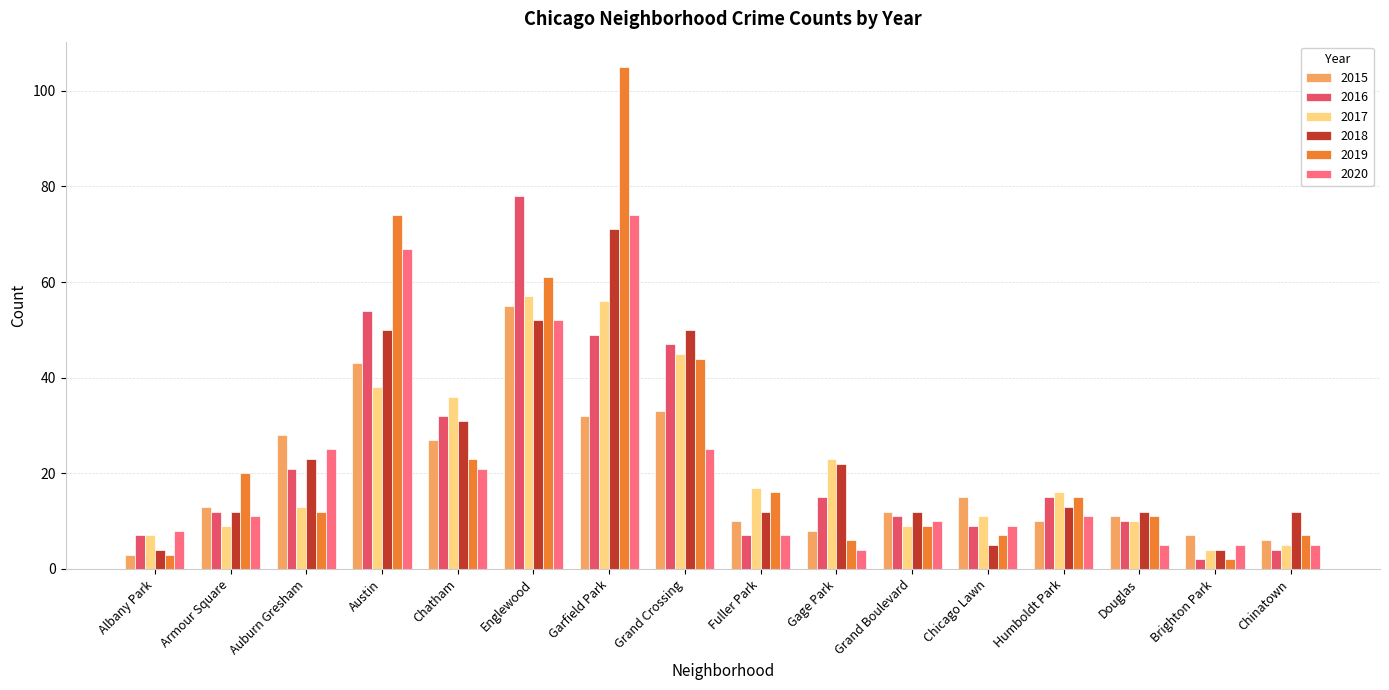

How many groups of bars are there?

16